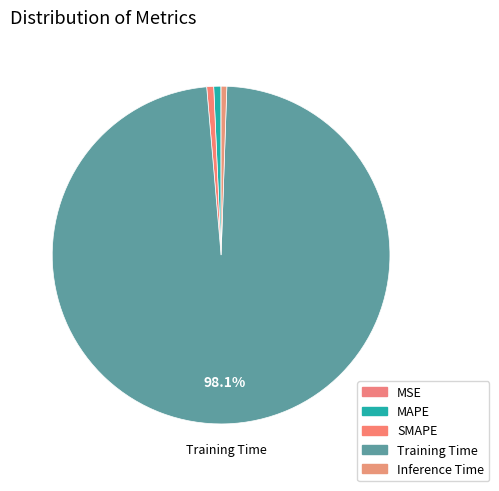

What percentage is NOT represented by MSE?

100.0%